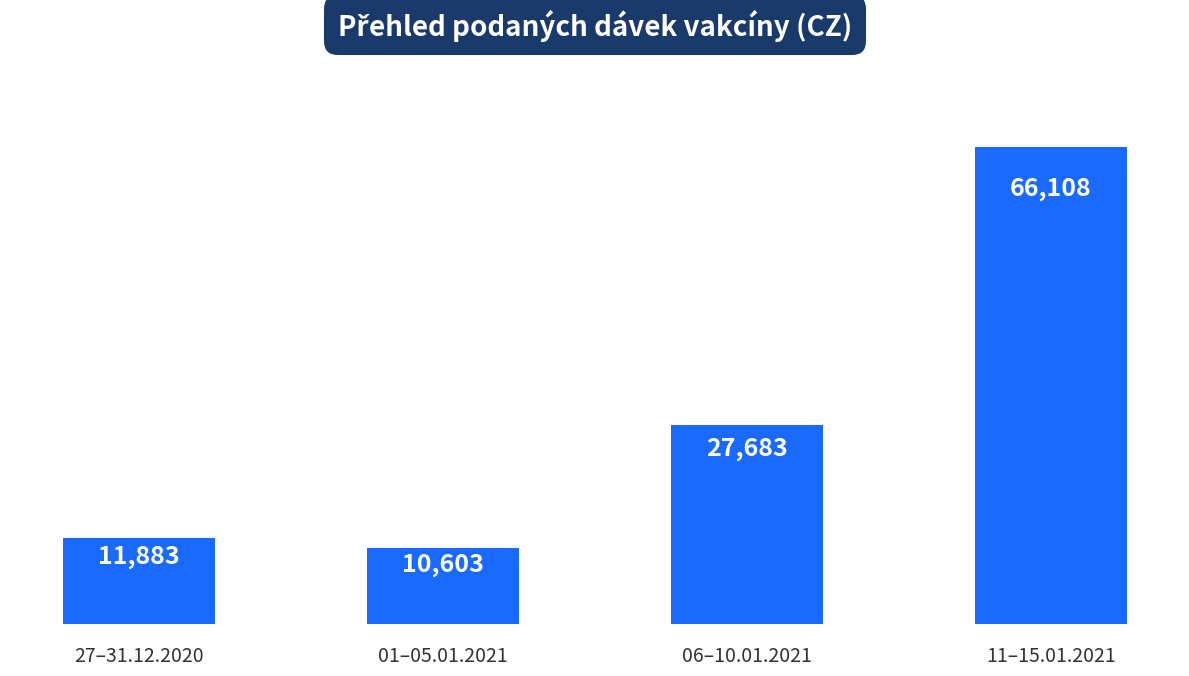

What is the change in value from 01–05.01.2021 to 11–15.01.2021?

+55505